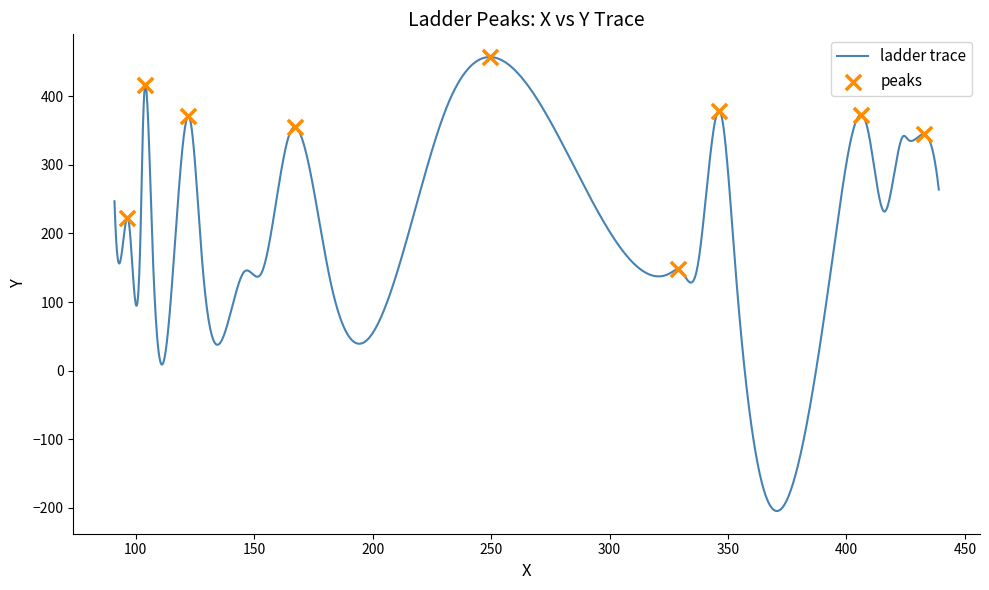

What is the minimum value shown in the chart?

-204.6